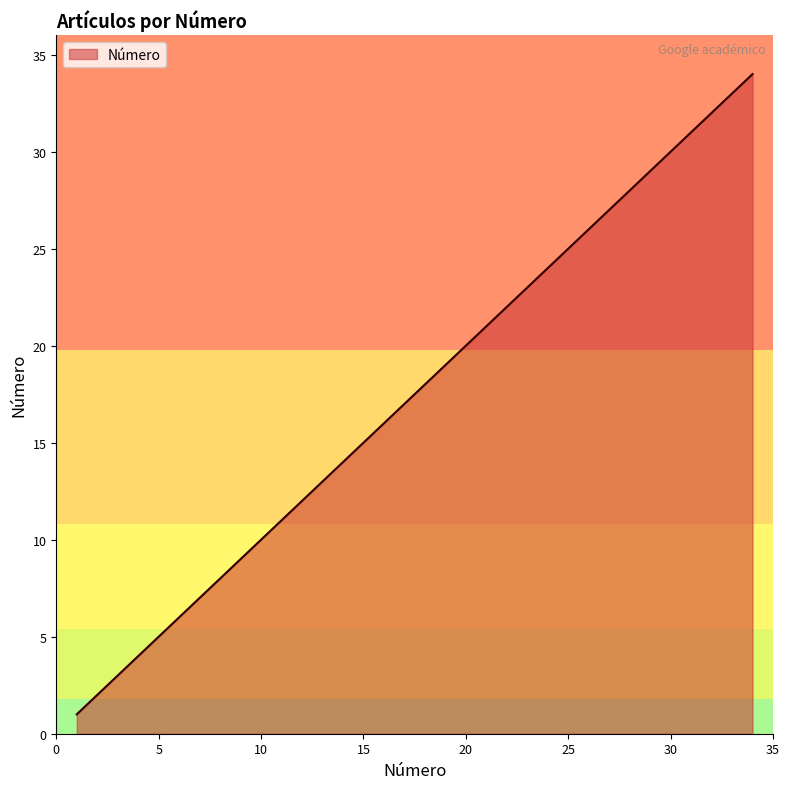

What is the difference between the maximum and minimum values?

33